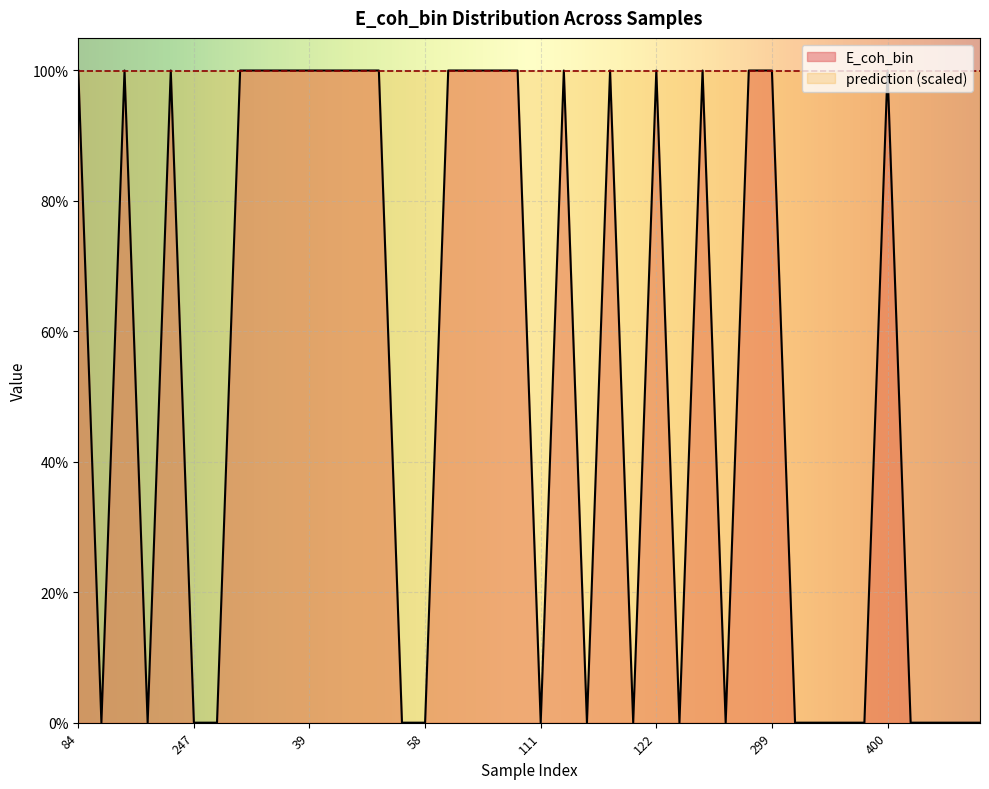

List the labels in order of value, smallest first.

350, 232, 247, 56, 408, 58, 111, 179, 162, 202, 322, 219, 17, 69, 240, 64, 27, 237, 197, 84, 314, 112, 95, 201, 226, 39, 192, 51, 369, 52, 349, 266, 381, 8, 401, 122, 281, 43, 299, 400